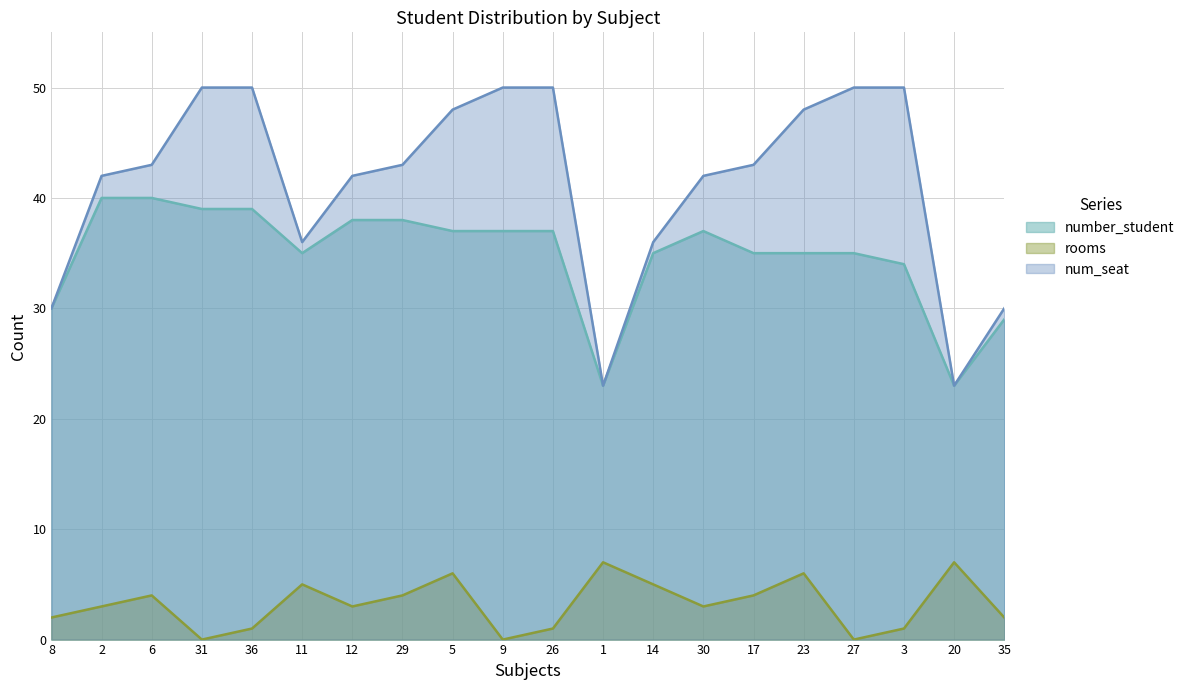

What is the approximate value of rooms at 5?

6